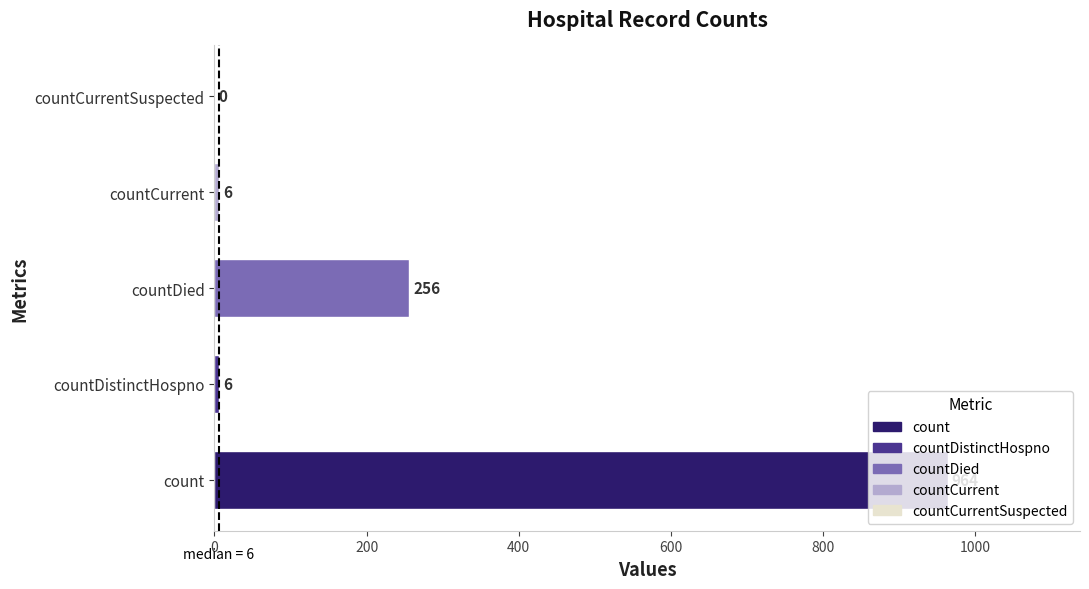

Which has a higher value, countCurrent or countDied?

countDied